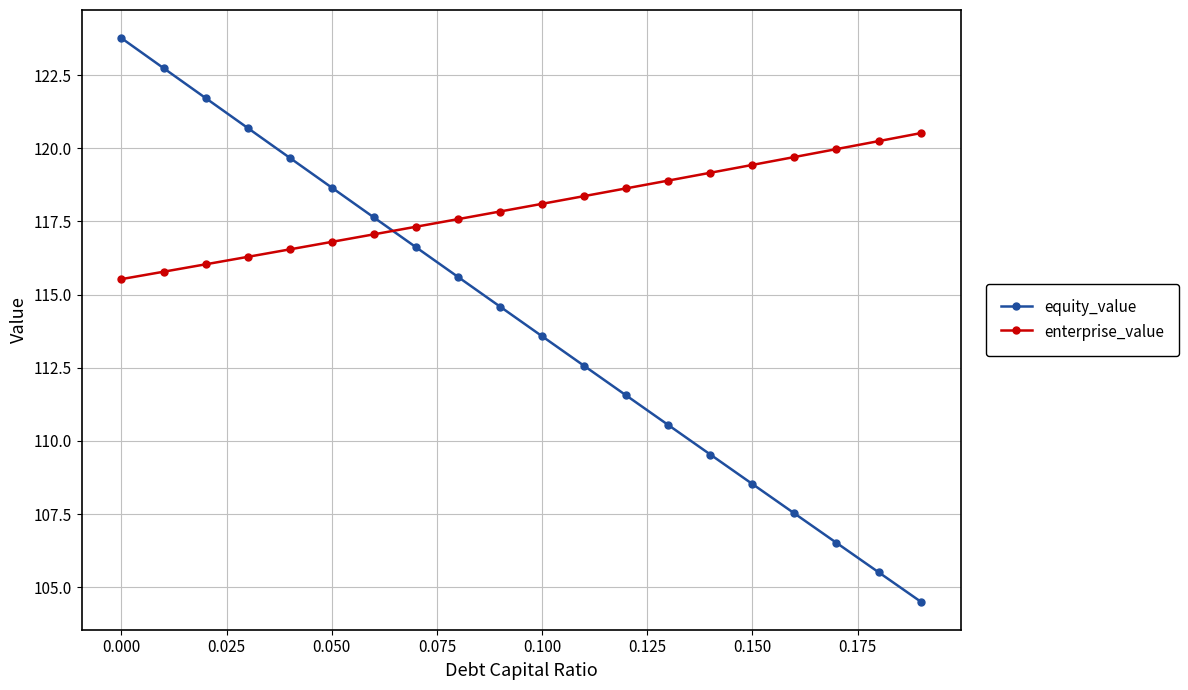

List the series in order of their peak value, highest first.

equity_value, enterprise_value